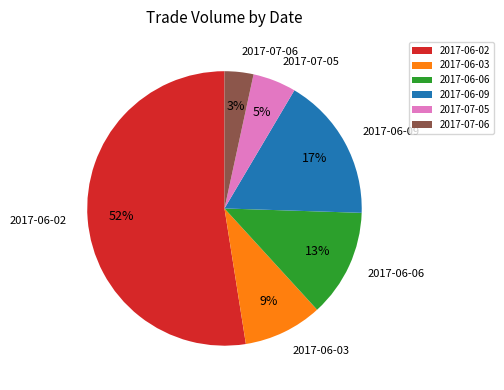

Combined, do 2017-07-05 and 2017-06-06 account for over 50%?

No